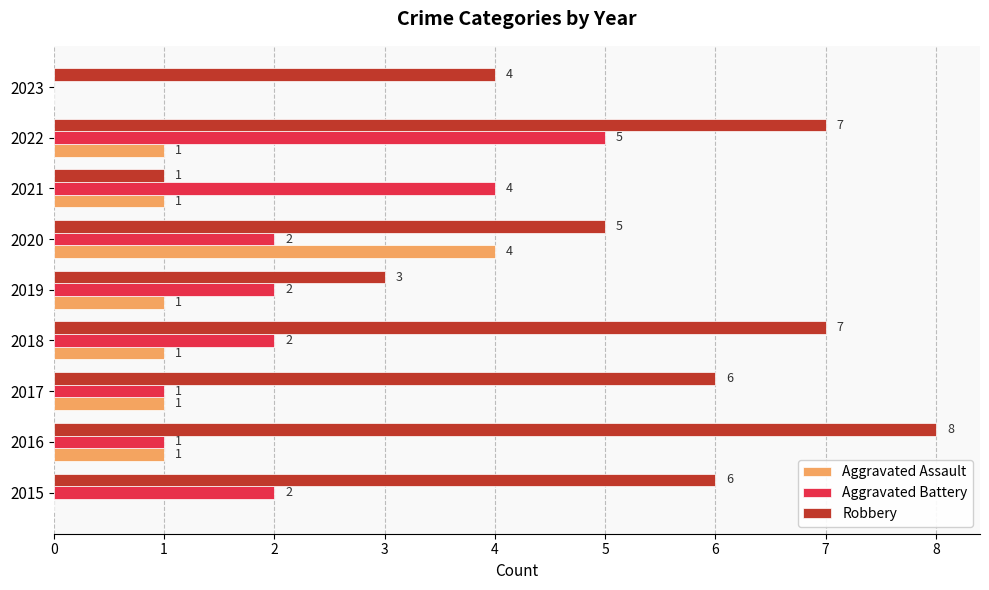

Count the number of categories in the chart.

9